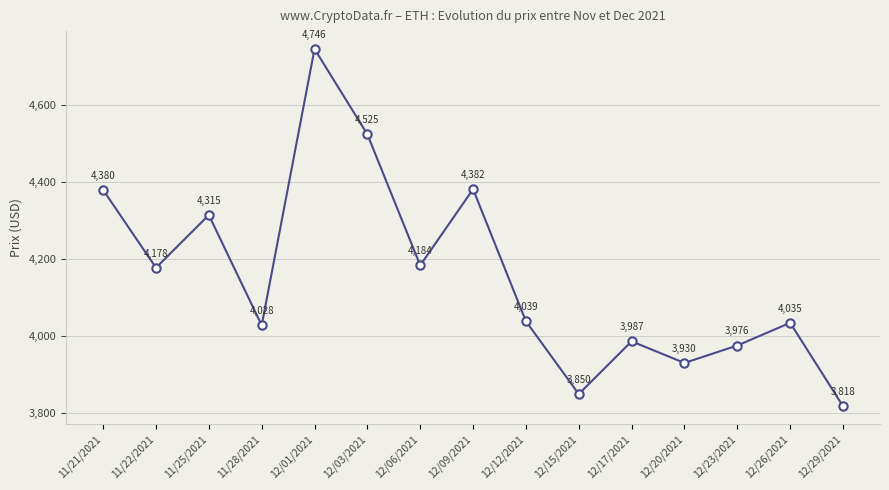

At which category does the chart reach its peak across all series?

12/01/2021